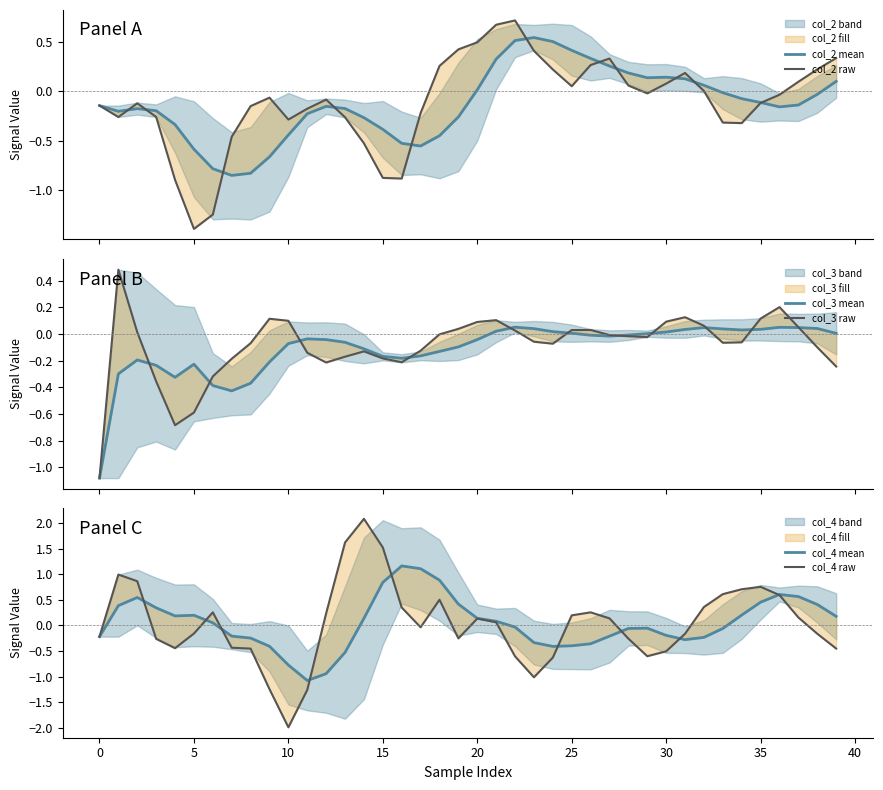

True or false: col_3 raw has more than 1 points higher than both neighbors.

True